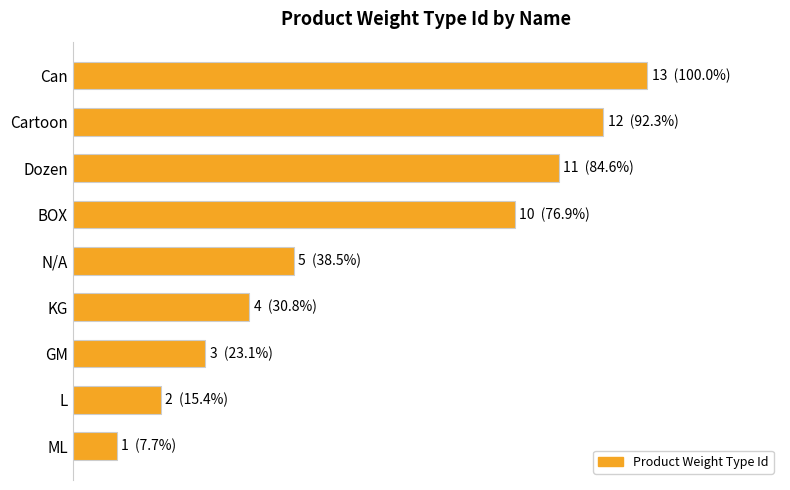

Does the chart contain stacked bars?

No